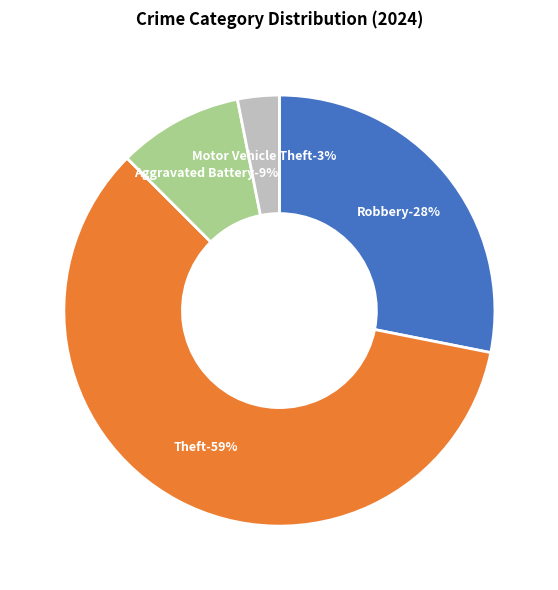

True or false: Burglary accounts for 0% of the total.

True